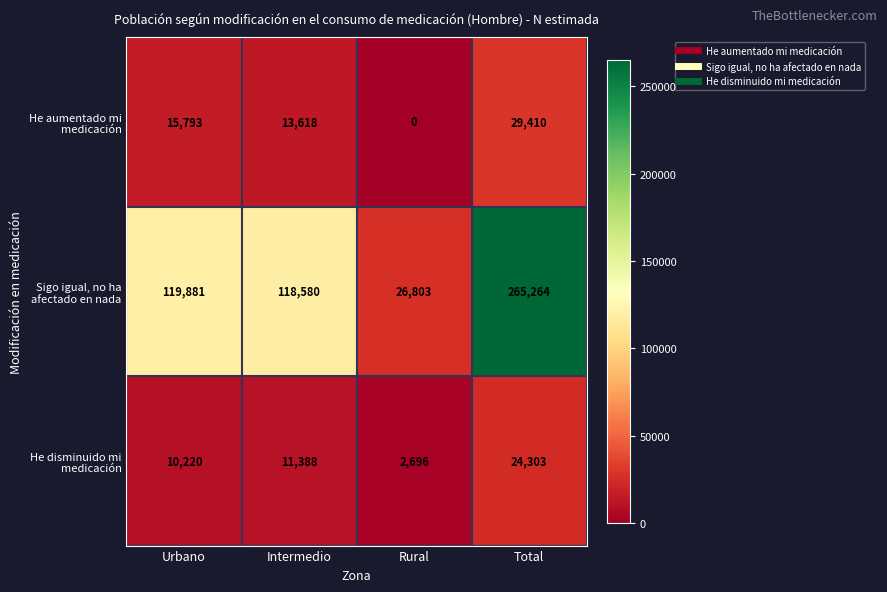

Reading left to right, list all the values displayed in this chart.

He aumentado mi medicación: Urbano=15793	Intermedio=13618	Rural=0	Total=29410
Sigo igual, no ha afectado en nada: Urbano=119881	Intermedio=118580	Rural=26803	Total=265264
He disminuido mi medicación: Urbano=10220	Intermedio=11388	Rural=2696	Total=24303